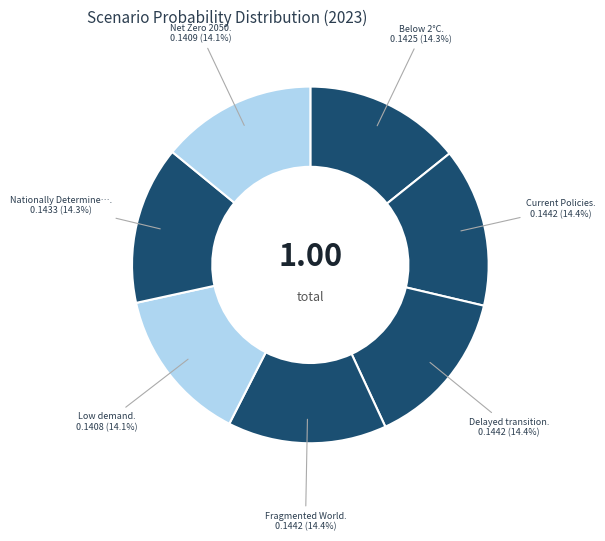

How many slices are in this pie chart?

7